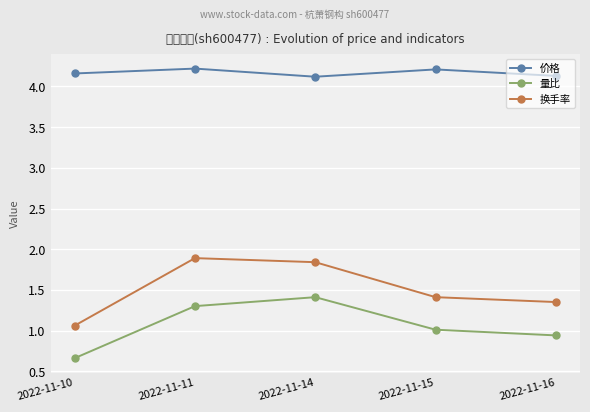

Is the value of 量比 at 2022-11-15 greater than the value of 价格 at 2022-11-10?

No